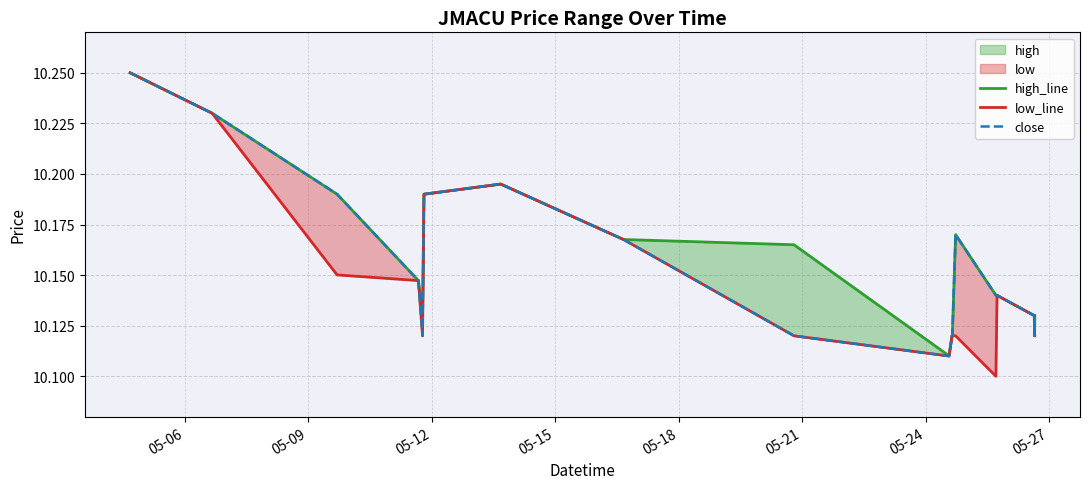

How many data points does each series have?

20